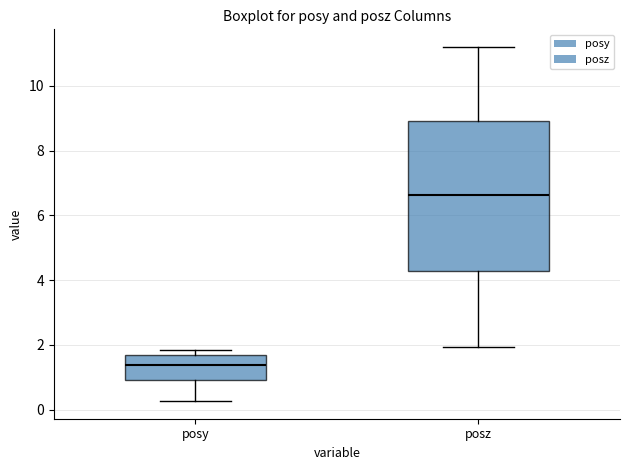

Which box has the highest median line?

posz